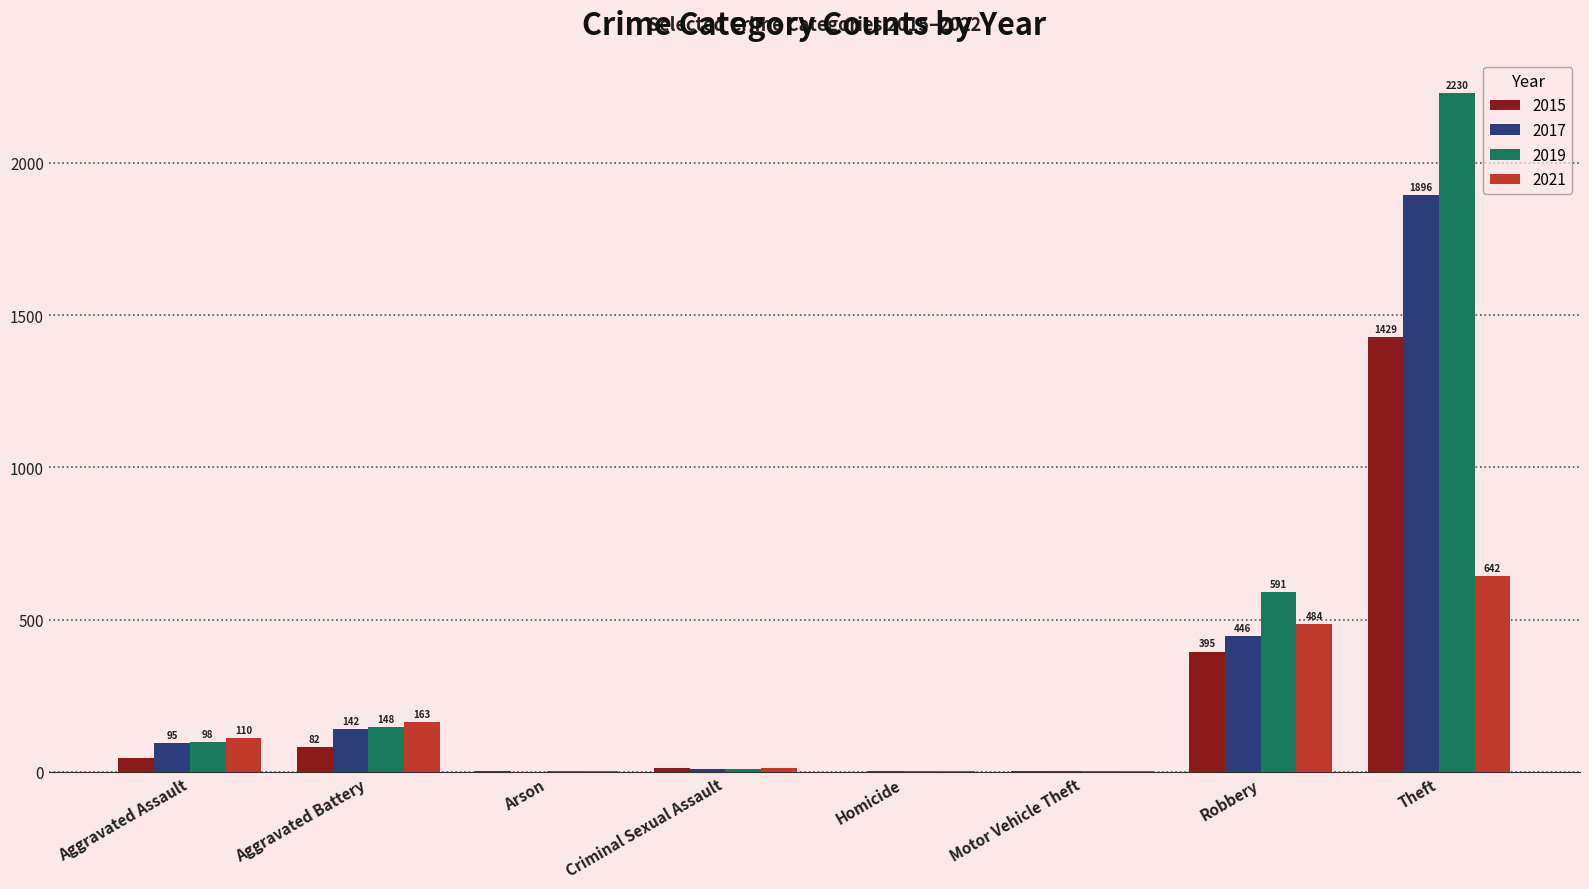

Does the chart contain stacked bars?

No